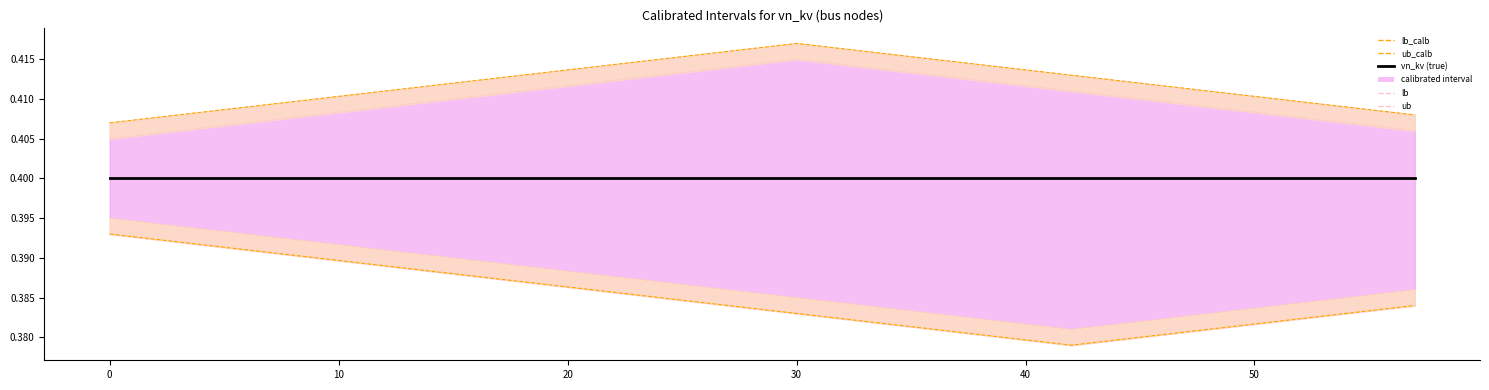

True or false: vn_kv has a value of 0.2 at 20.

False